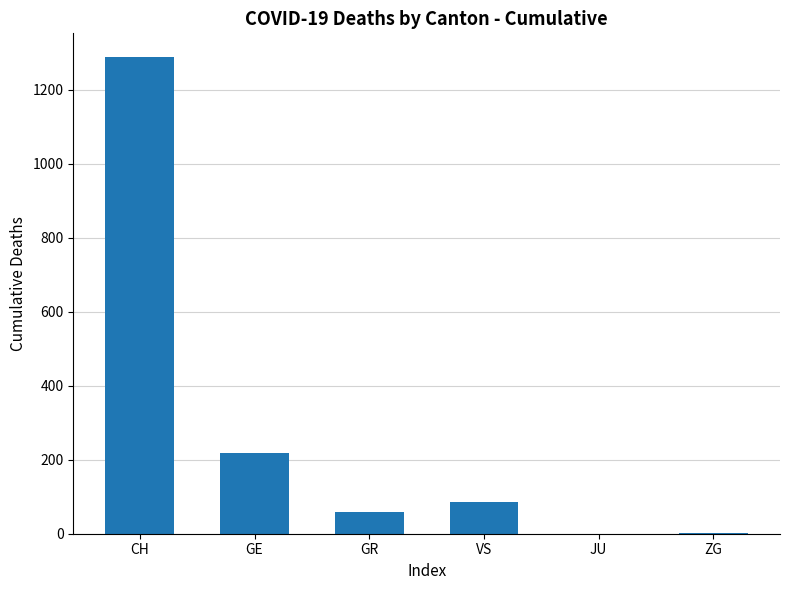

What value does the data have at CH?

1288